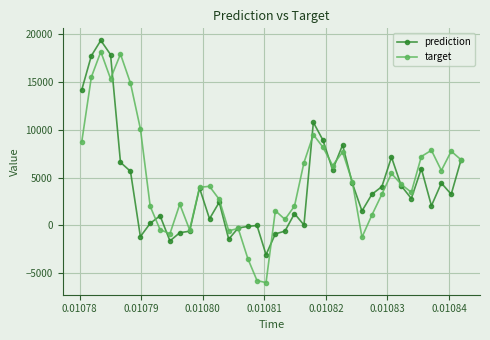

Which series has the widest spread of values?

target